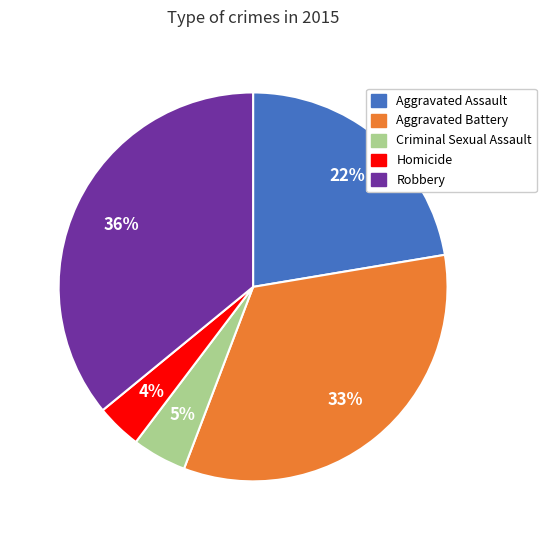

Which category has the biggest portion of the pie?

Robbery